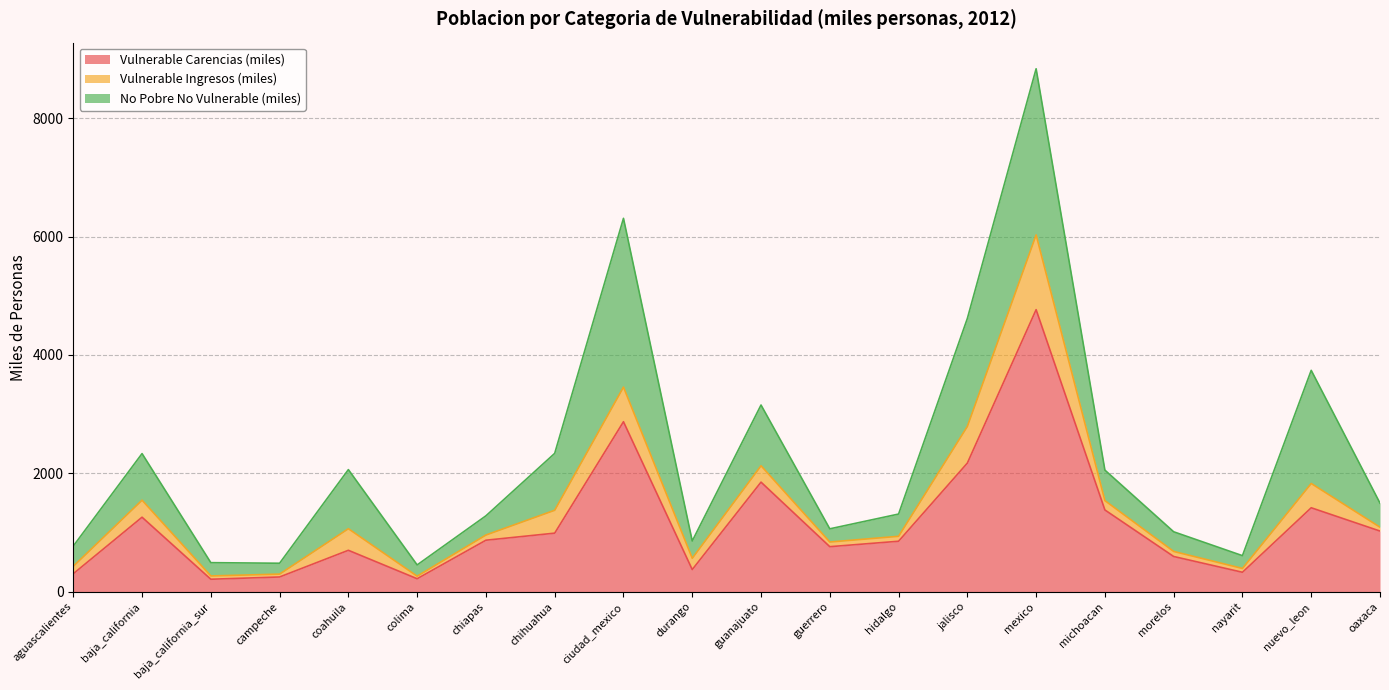

How many distinct data groups are displayed?

3